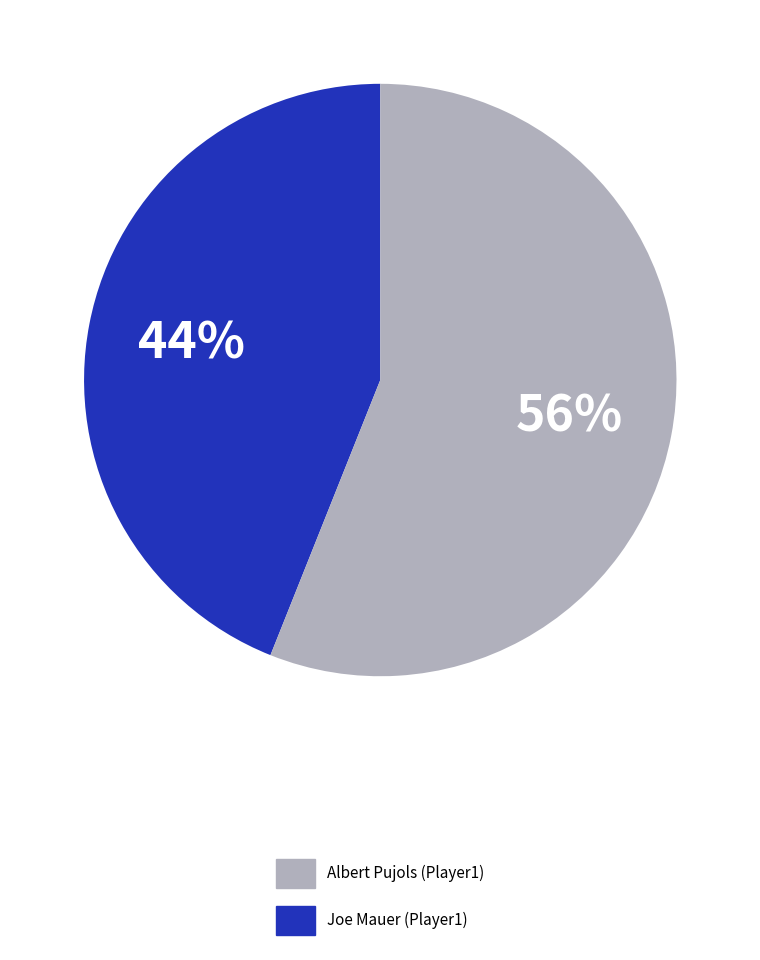

How many slices are in this pie chart?

2